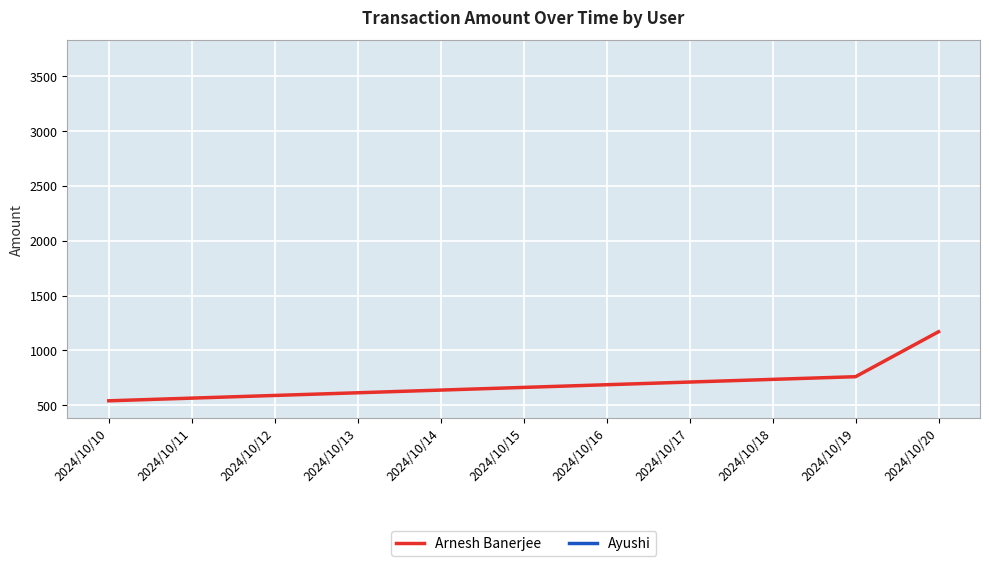

The value of Arnesh Banerjee at 2024/10/10 is 932. True or false?

False